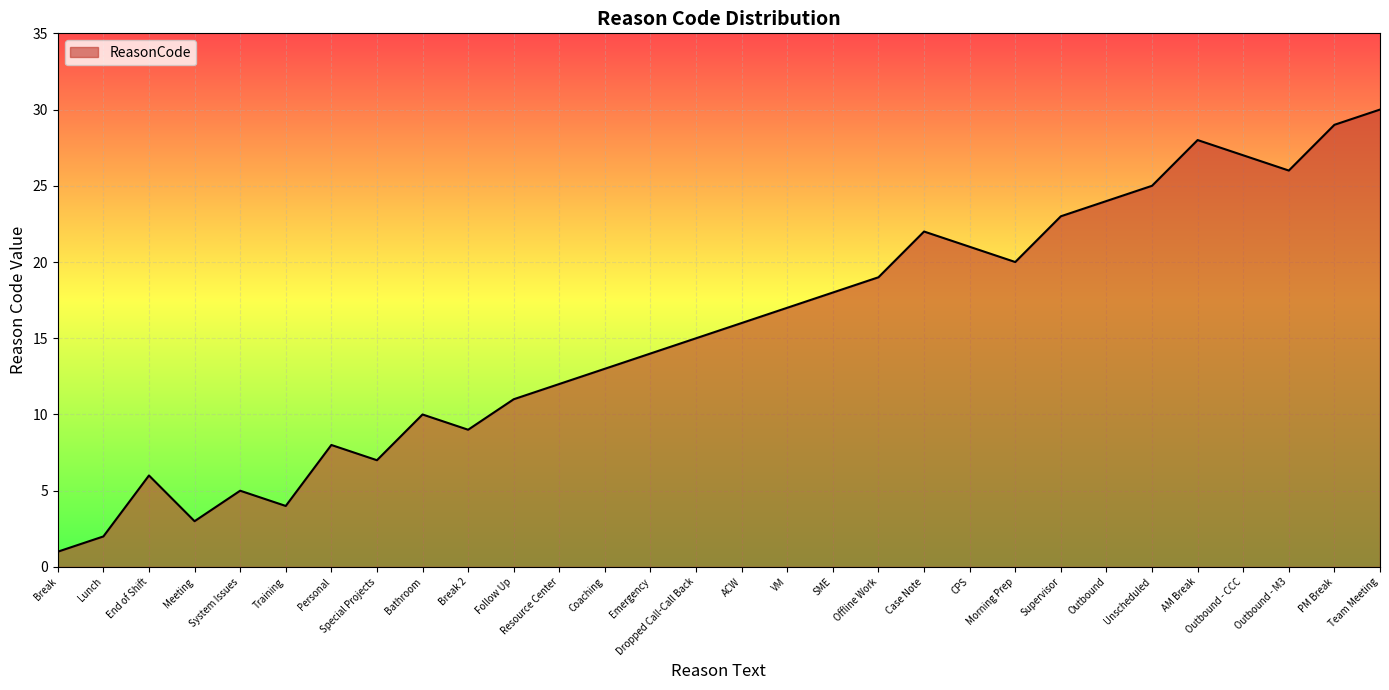

Reading right to left, extract all data points from this chart.

30	29	26	27	28	25	24	23	20	21	22	19	18	17	16	15	14	13	12	11	9	10	7	8	4	5	3	6	2	1